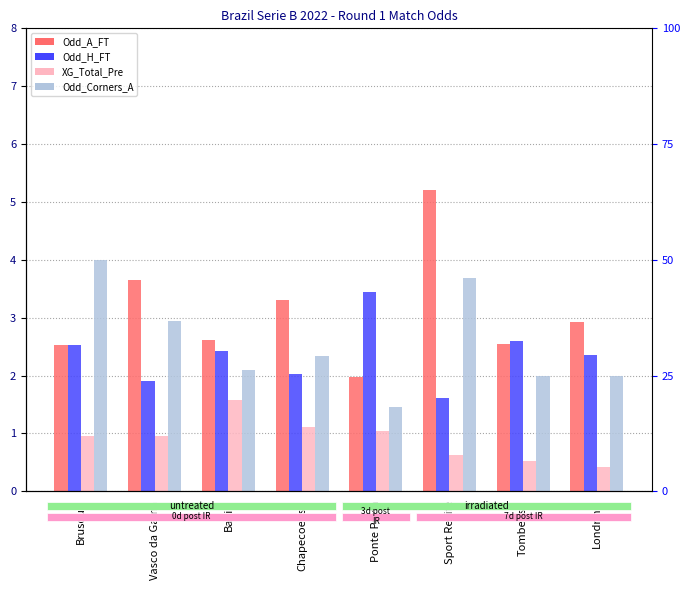

What is the label of the 8th bar from the right?

Brusque